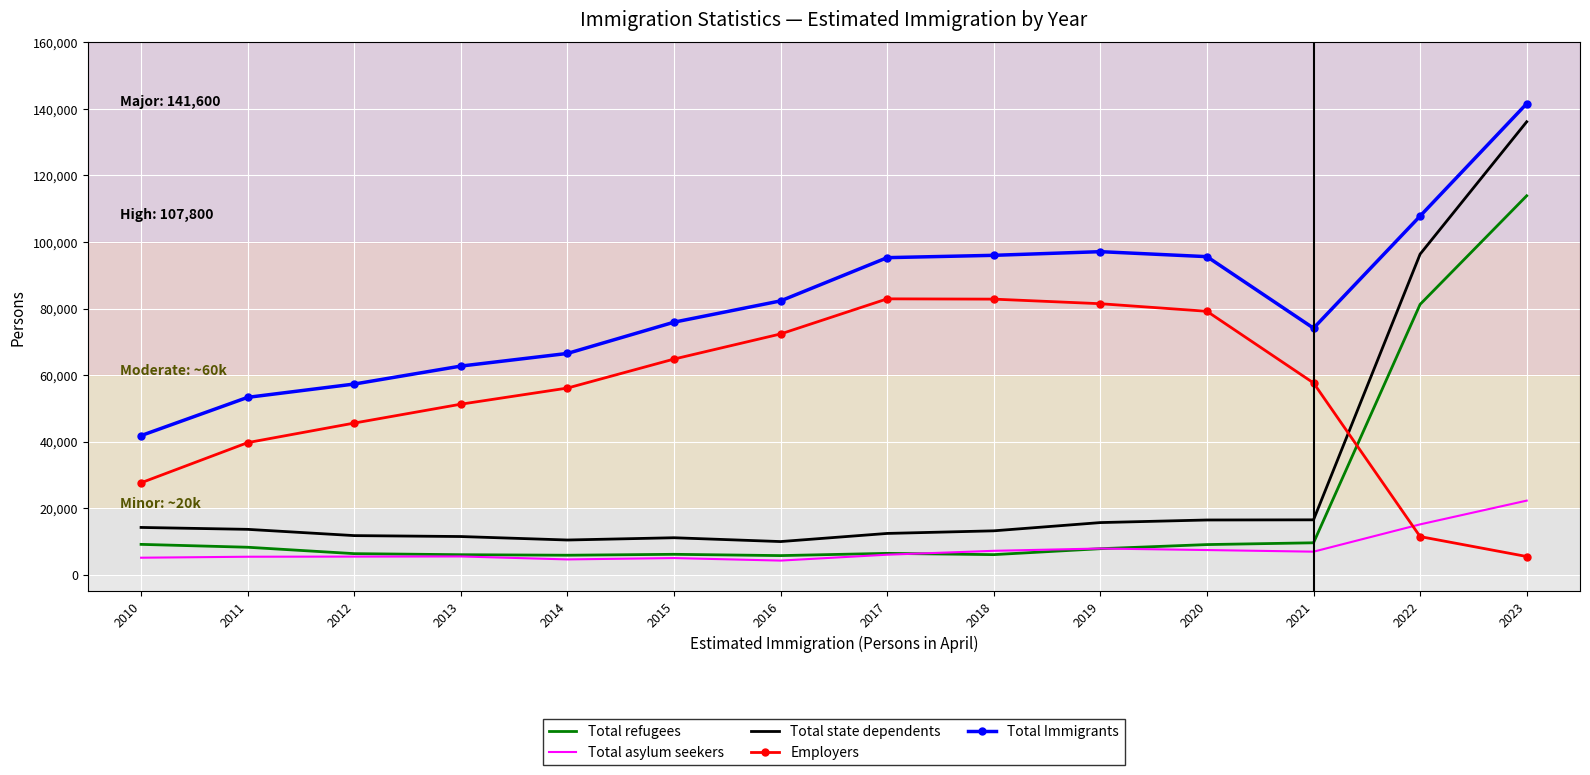

What is the lowest value of the Total state dependents series?

9941